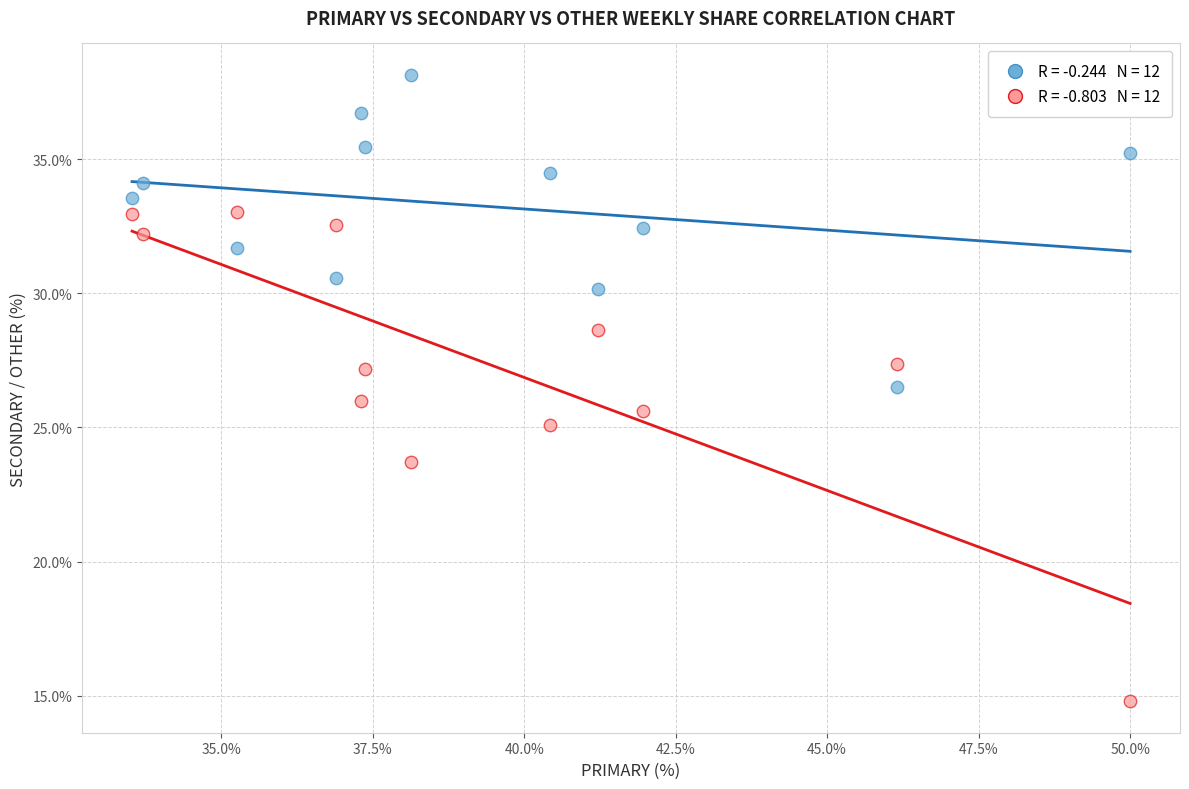

Across all data points, what is the range of Y values (max minus min)?

23.4